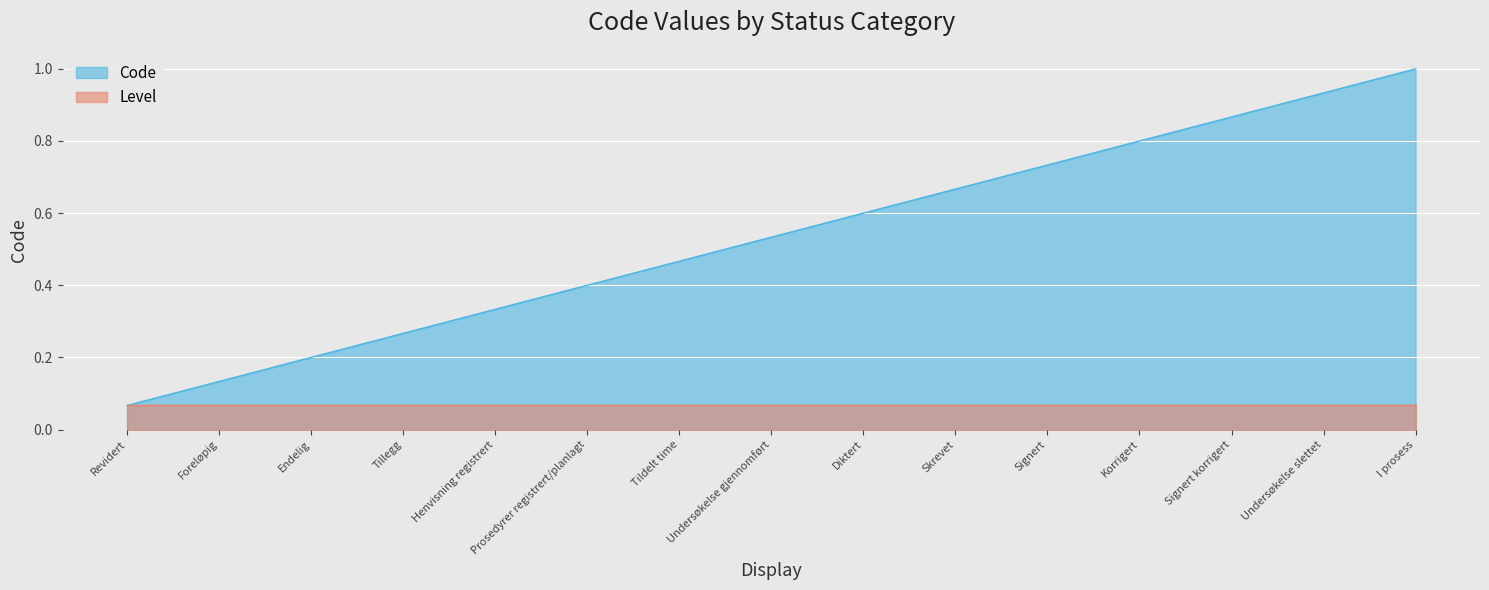

What is the value of the 7th point from the left?

0.5